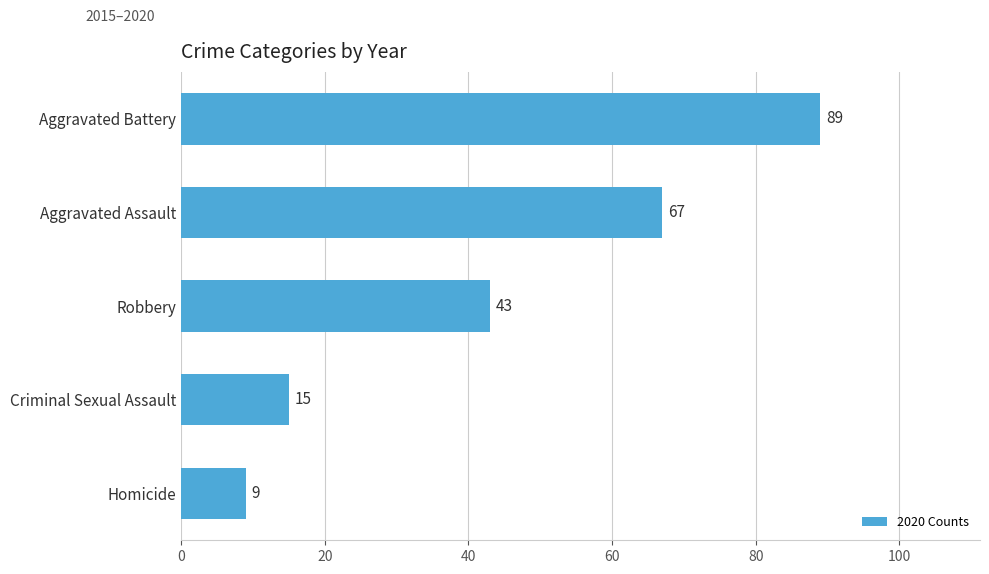

Are the bars horizontal?

Yes